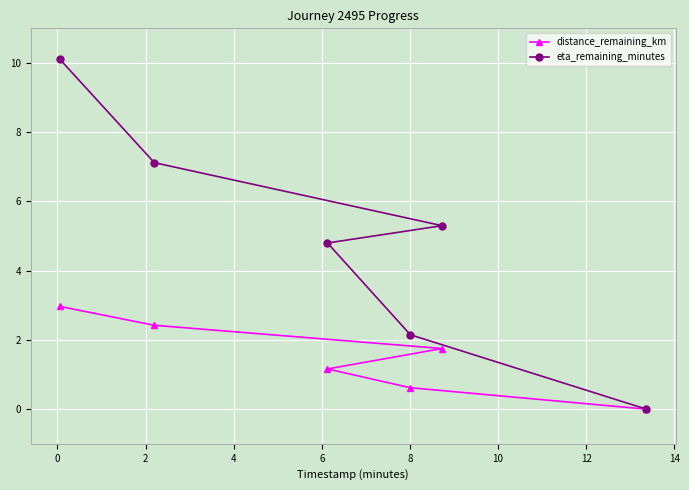

Which series has the largest total across all categories?

eta_remaining_minutes